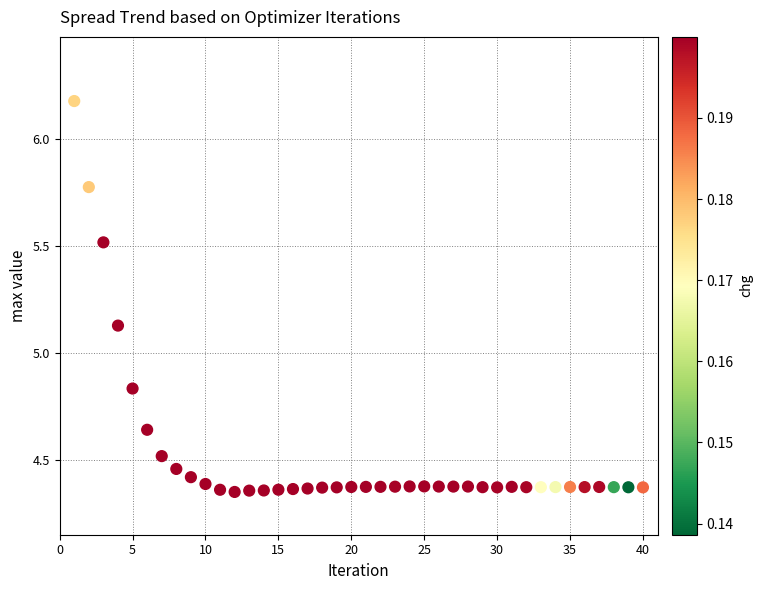

What is the range of Y values (max minus min)?

1.8